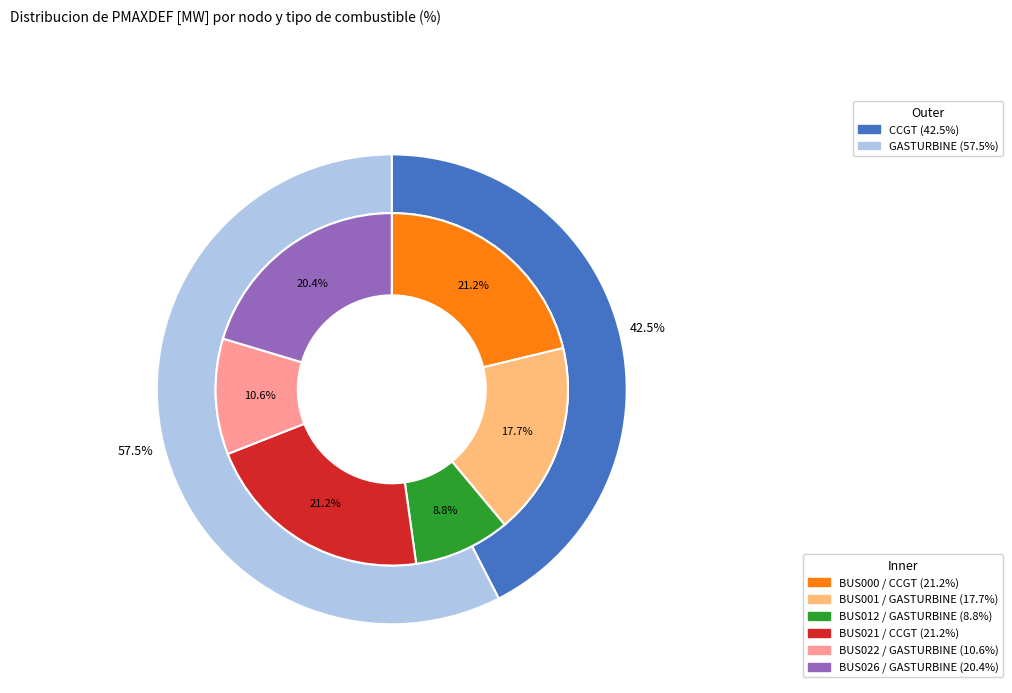

Rank the categories by value from lowest to highest.

BUS012, BUS022, BUS001, BUS026, BUS000, BUS021